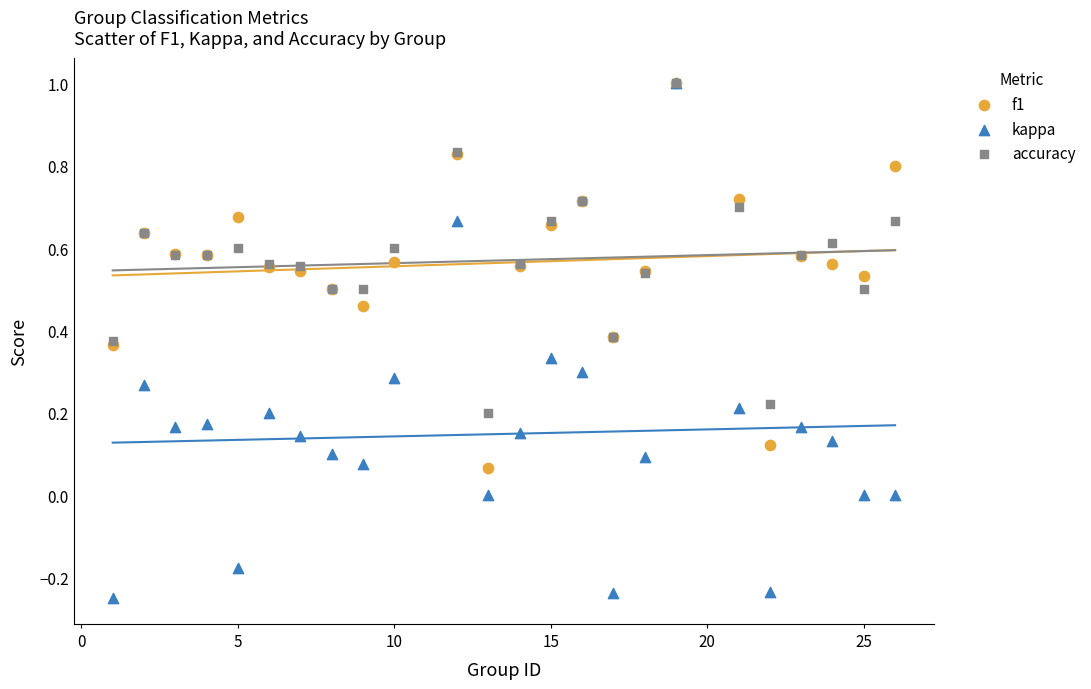

What are all the series names shown in the legend?

f1, kappa, accuracy